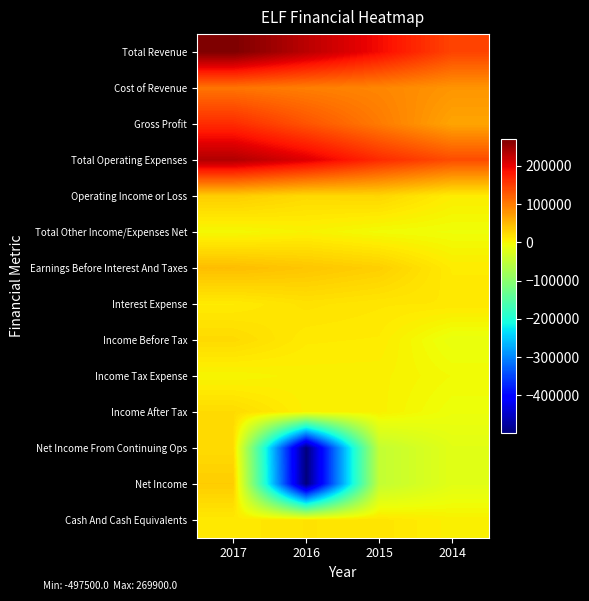

How many distinct data groups are displayed?

14